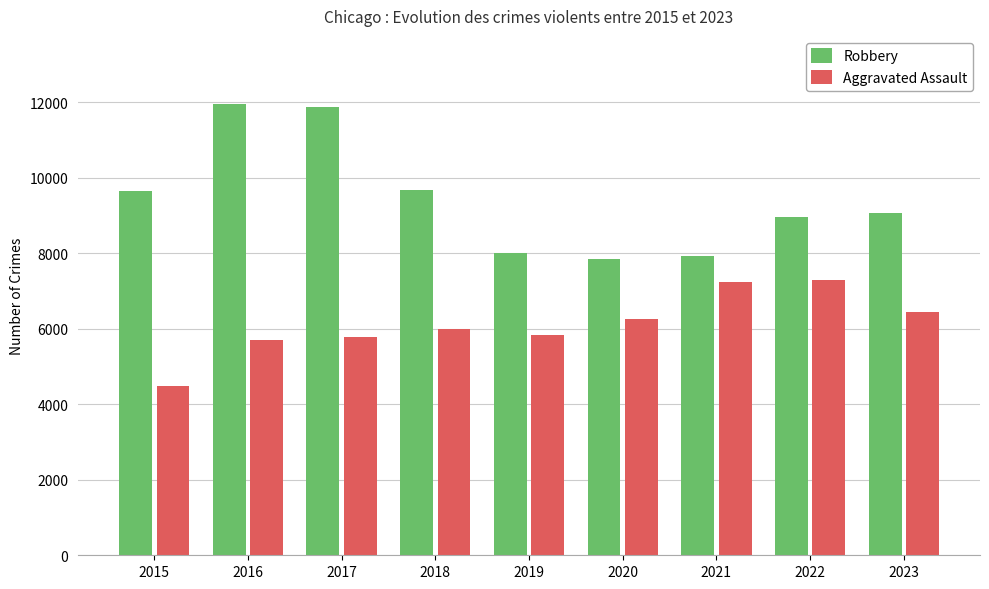

How many series are shown in this chart?

2